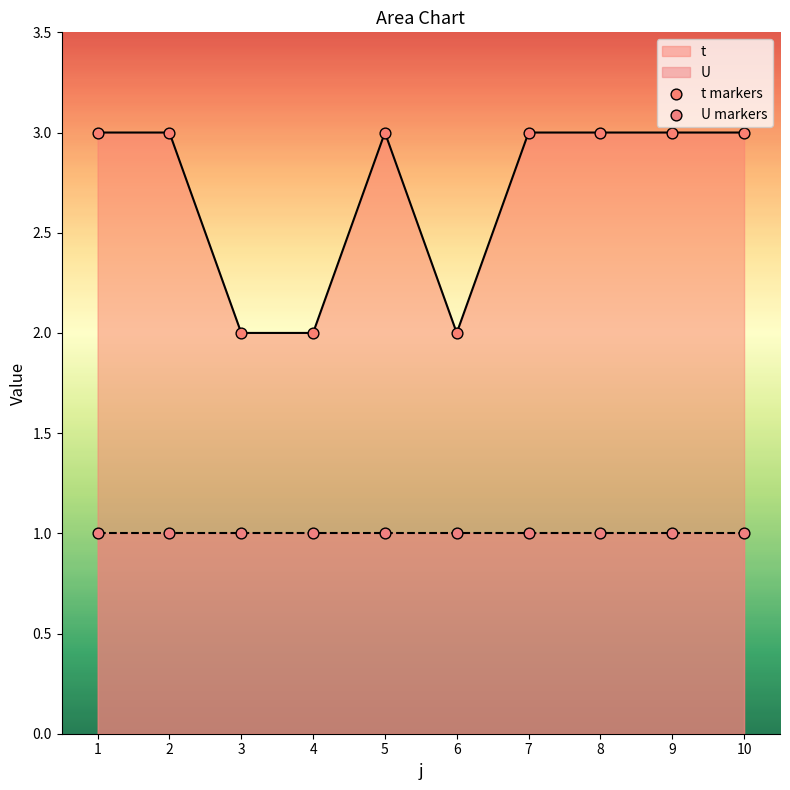

What is the ratio of the value at 9 to the value at 6?

1.5